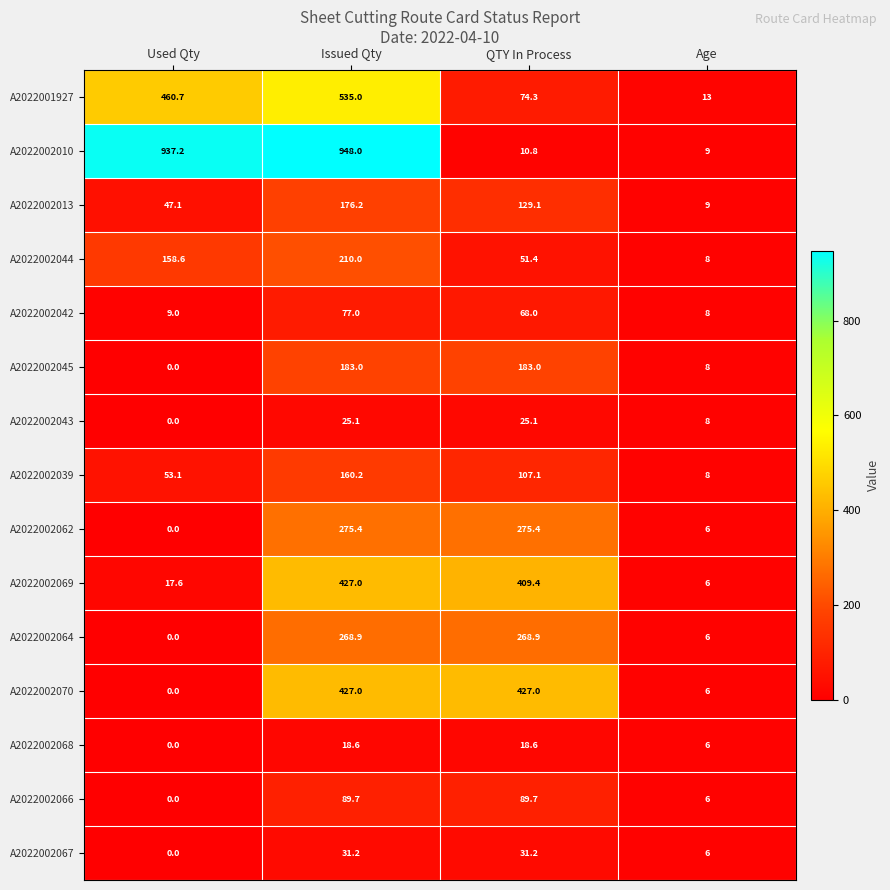

How many distinct data groups are displayed?

15